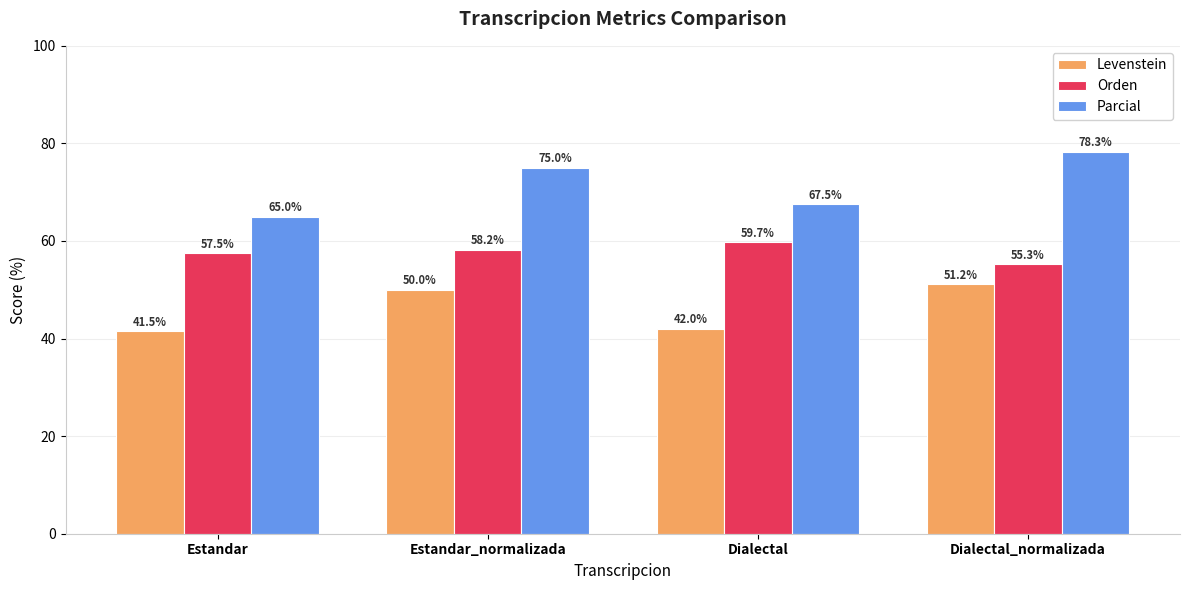

What is the average value of the Levenstein series?

46.2